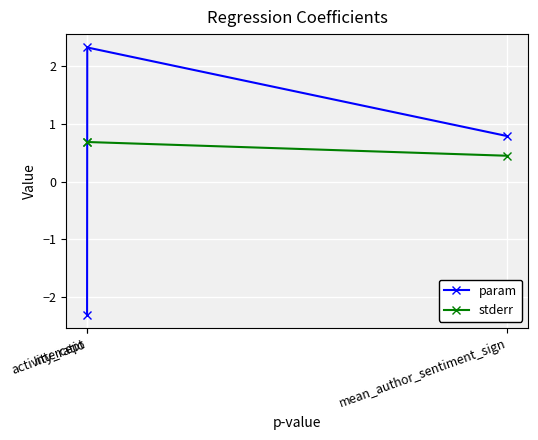

Which series has the largest range (max minus min)?

param